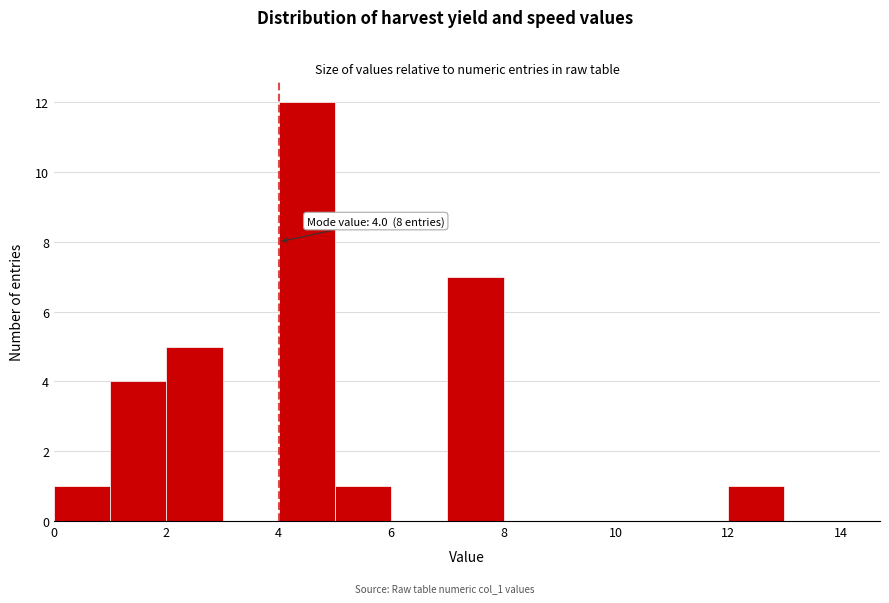

Which range on the x-axis has the tallest bar?

4 to 5